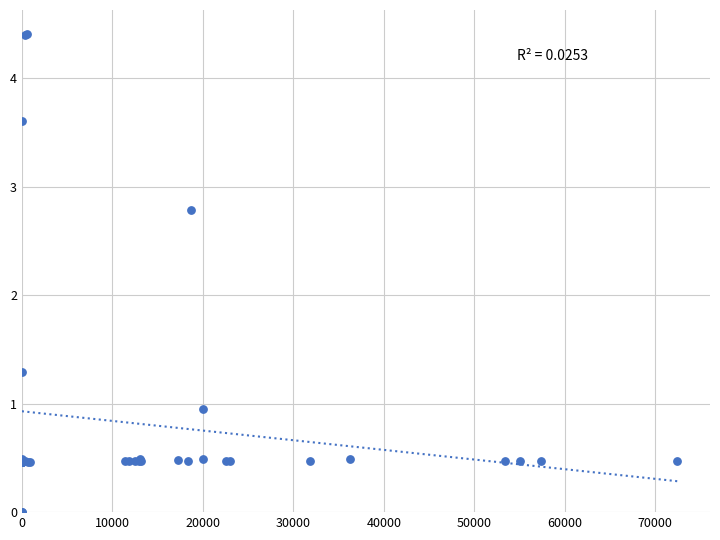

What Y value in the scatter plot is closest to 2?

1.3